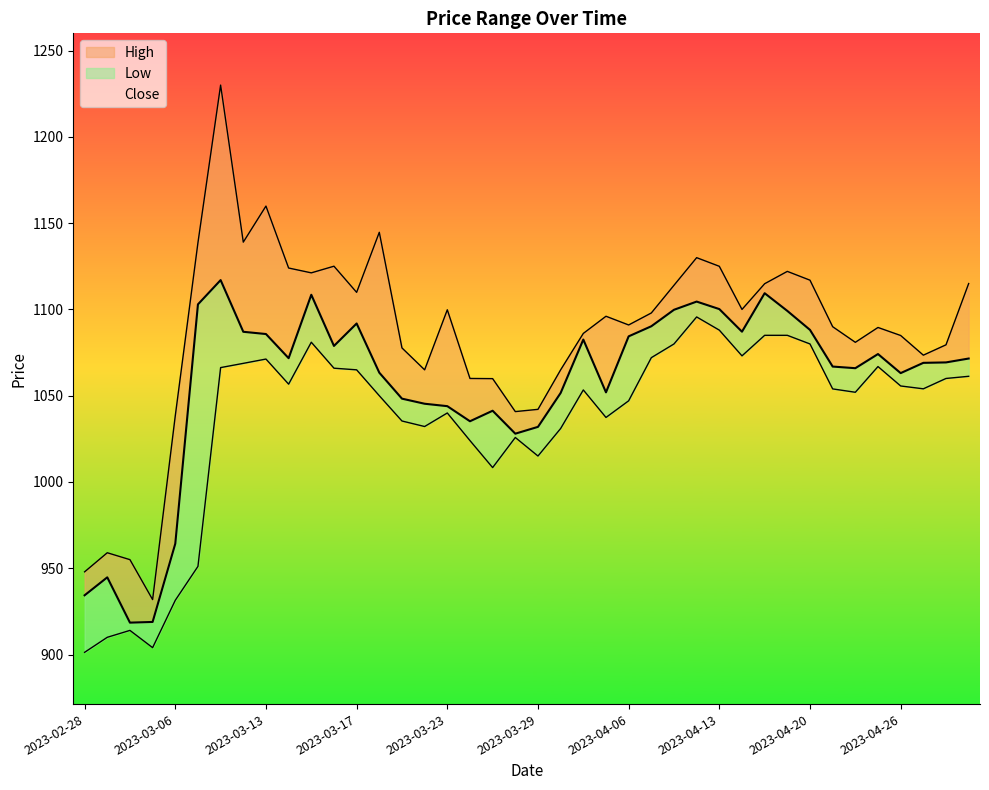

What is the lowest value of the High series?

931.9